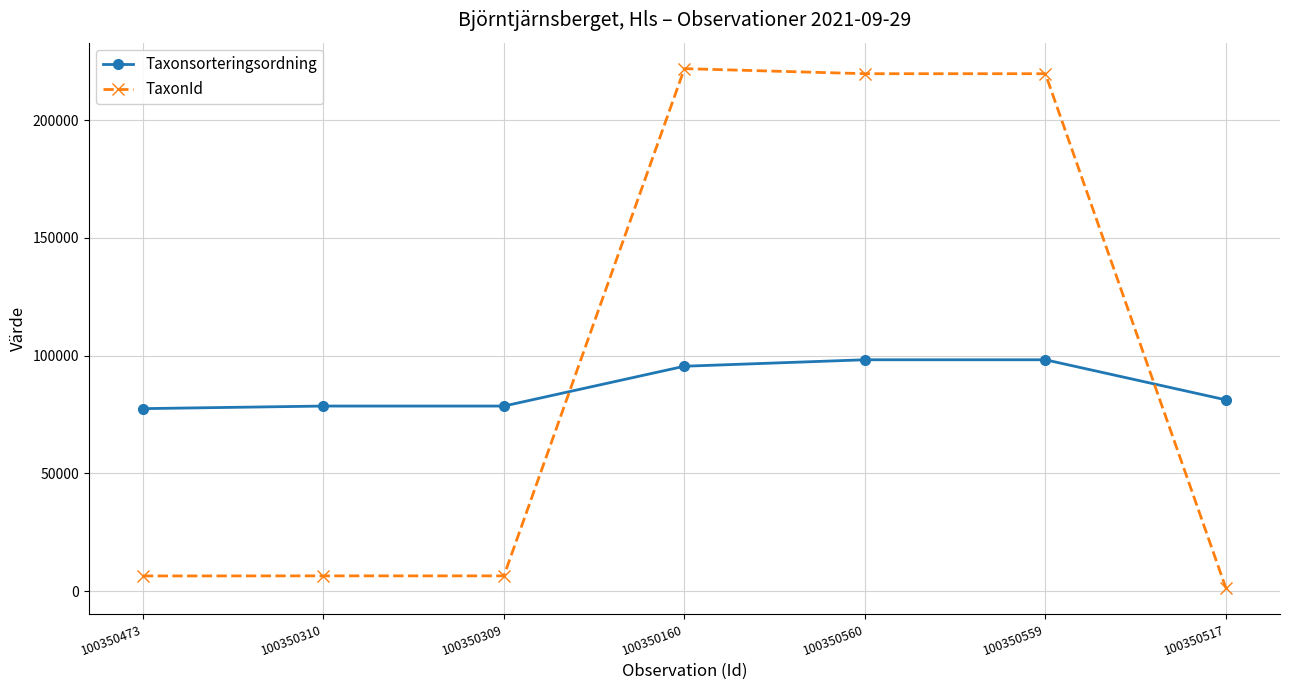

The Taxonsorteringsordning series shows 120537 at 100350473. True or false?

False